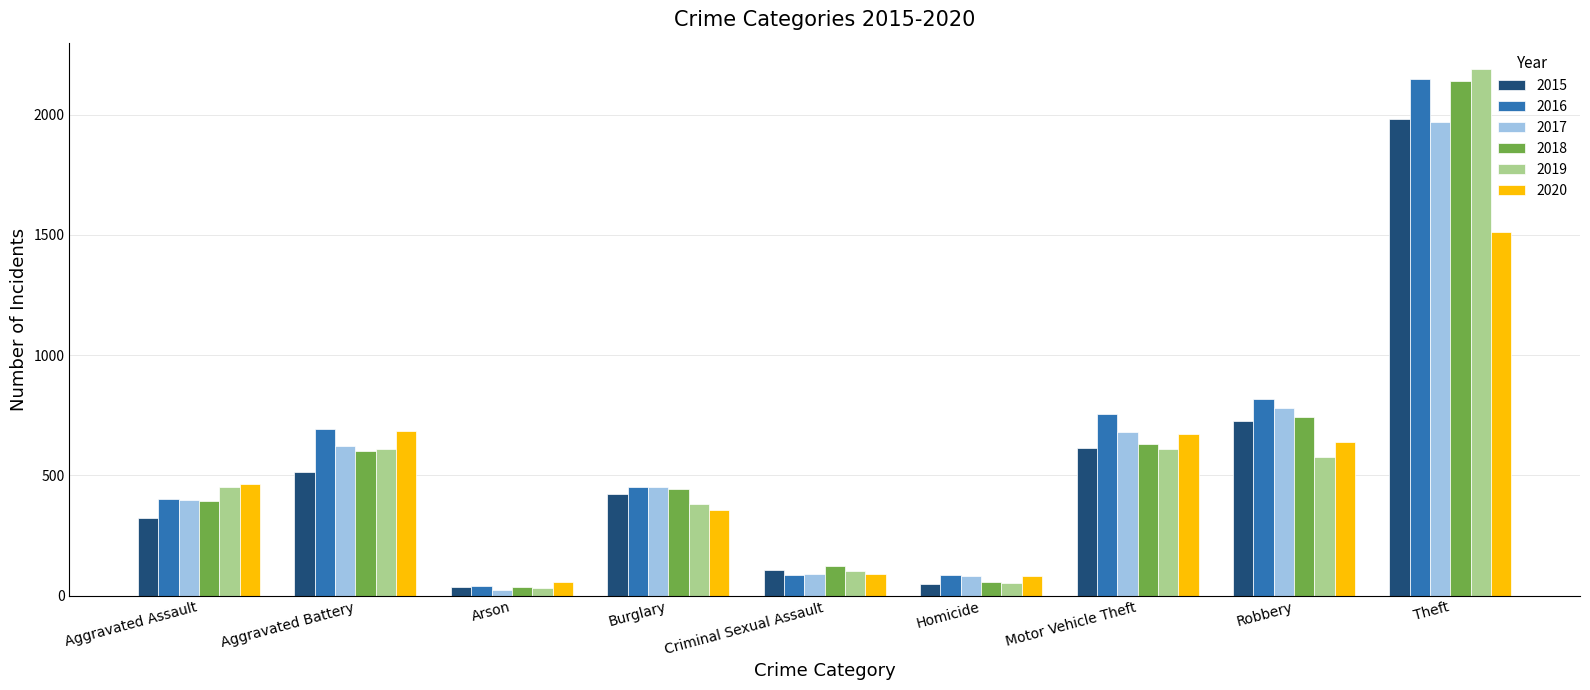

True or false: 2017 has a value of 344 at Aggravated Battery.

False